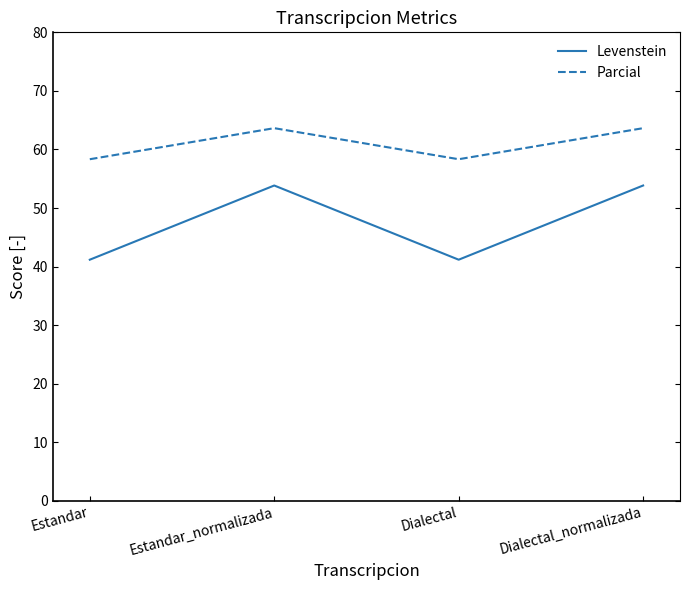

What is the greatest value displayed?

63.6